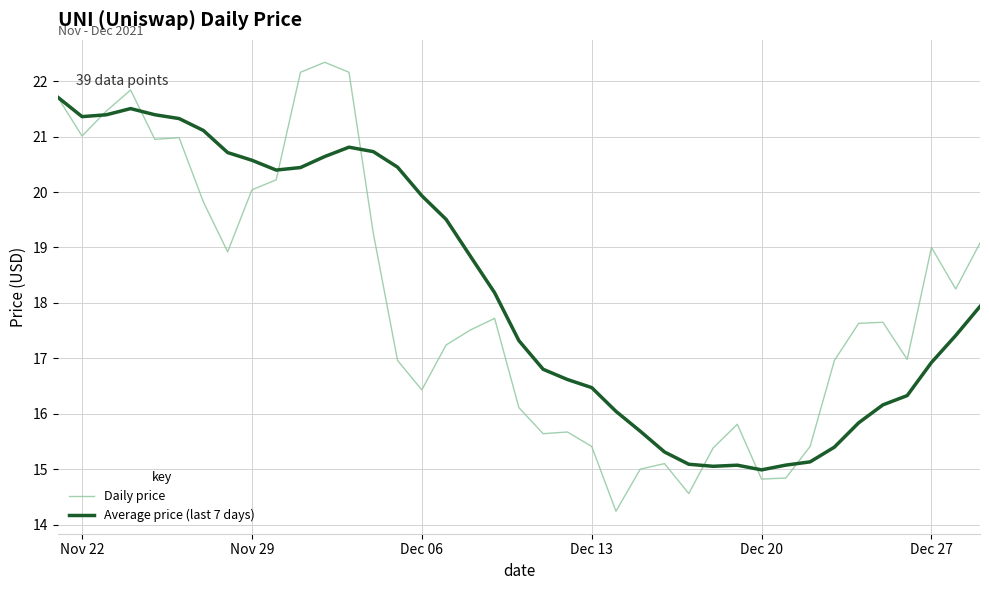

What is the highest value of the Daily price series?

22.3